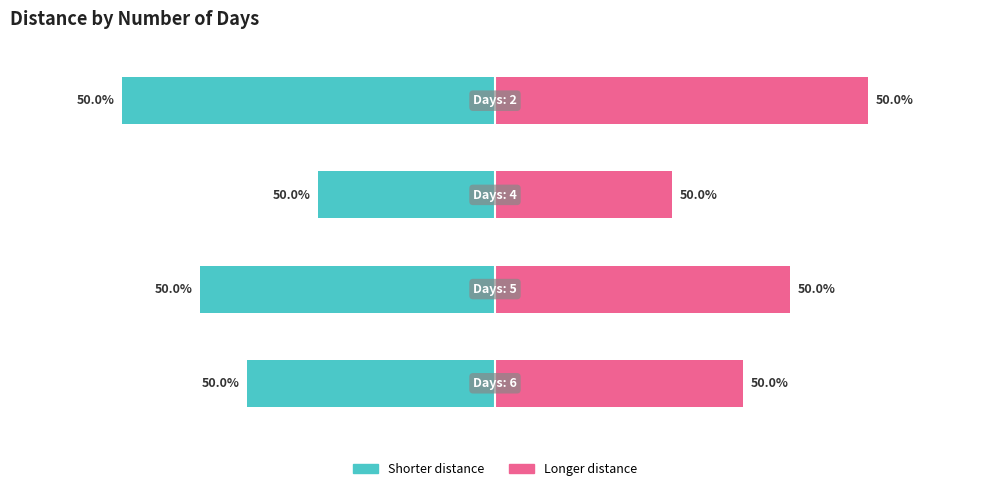

What is the sum of all Right (days > 4) values?

926